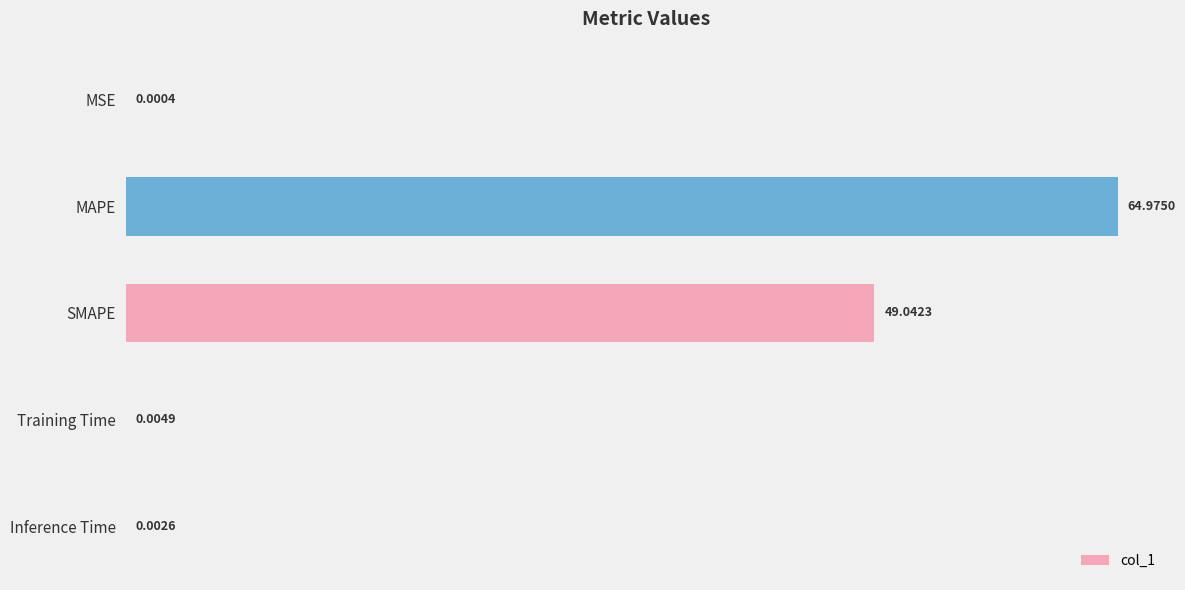

What is the sum of the values at Training Time and SMAPE?

49.0